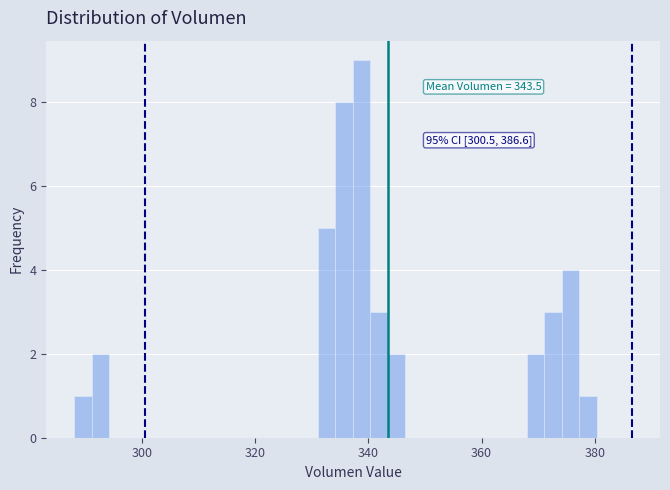

Around what value on the x-axis is the tallest bar? Give the approximate position of its centre, as read against the axis.

338